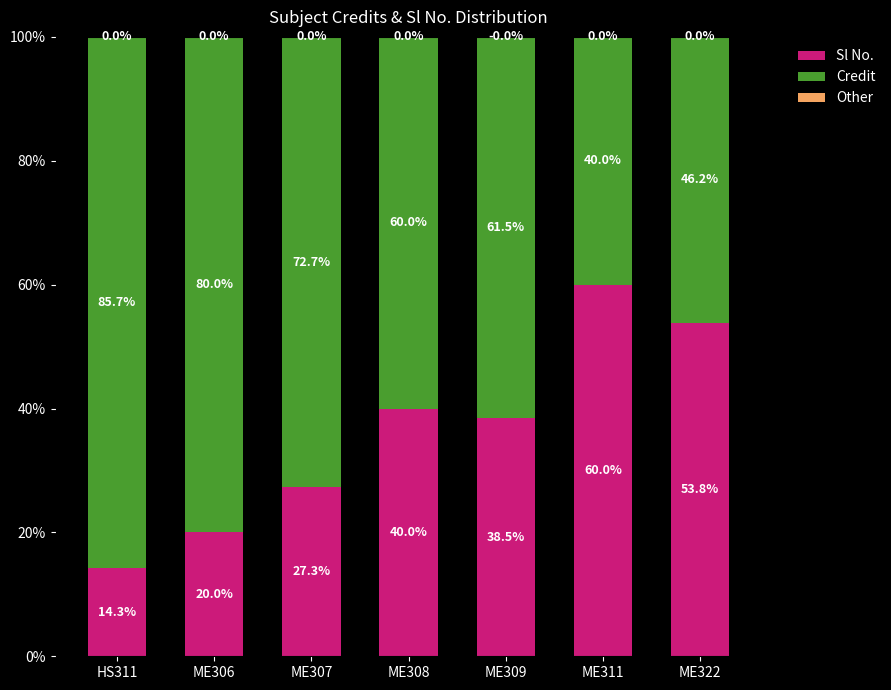

What is the total value across all series at ME307?

100.0